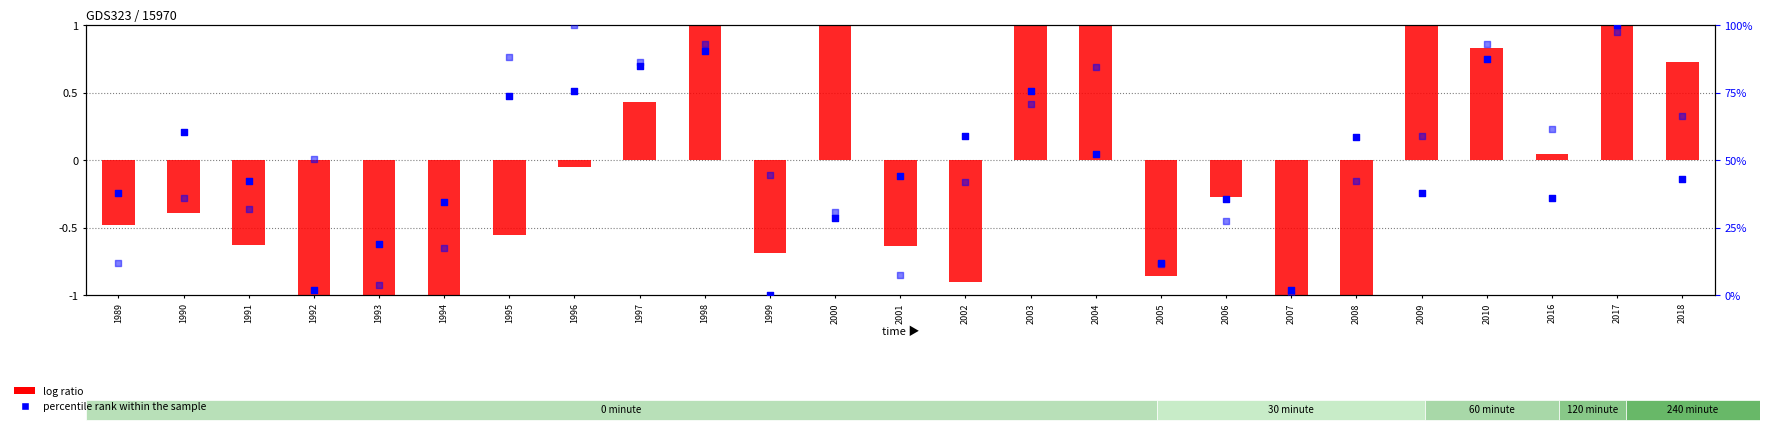

At which category is the sum across all series the highest?

2017